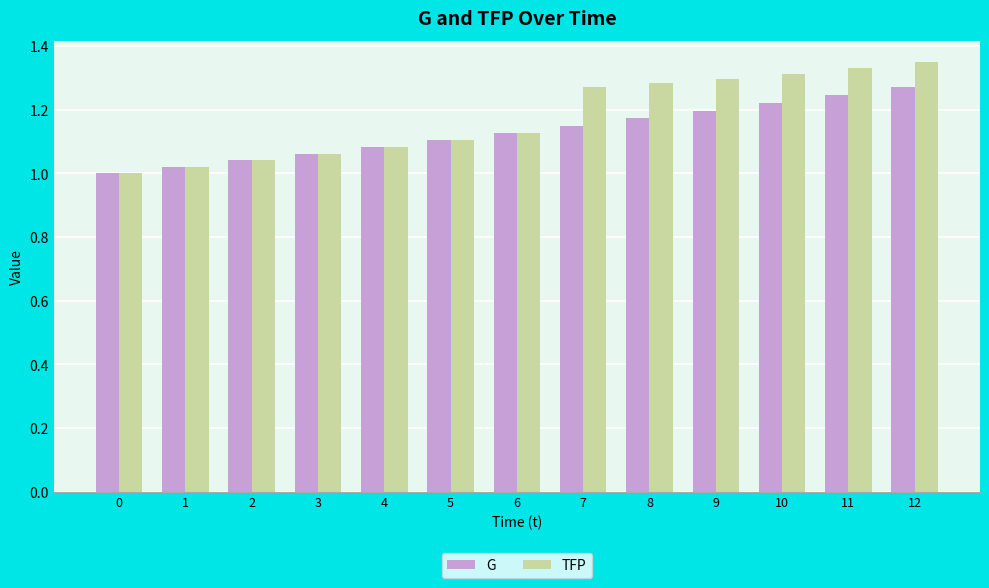

Which category has the highest value across all series?

12